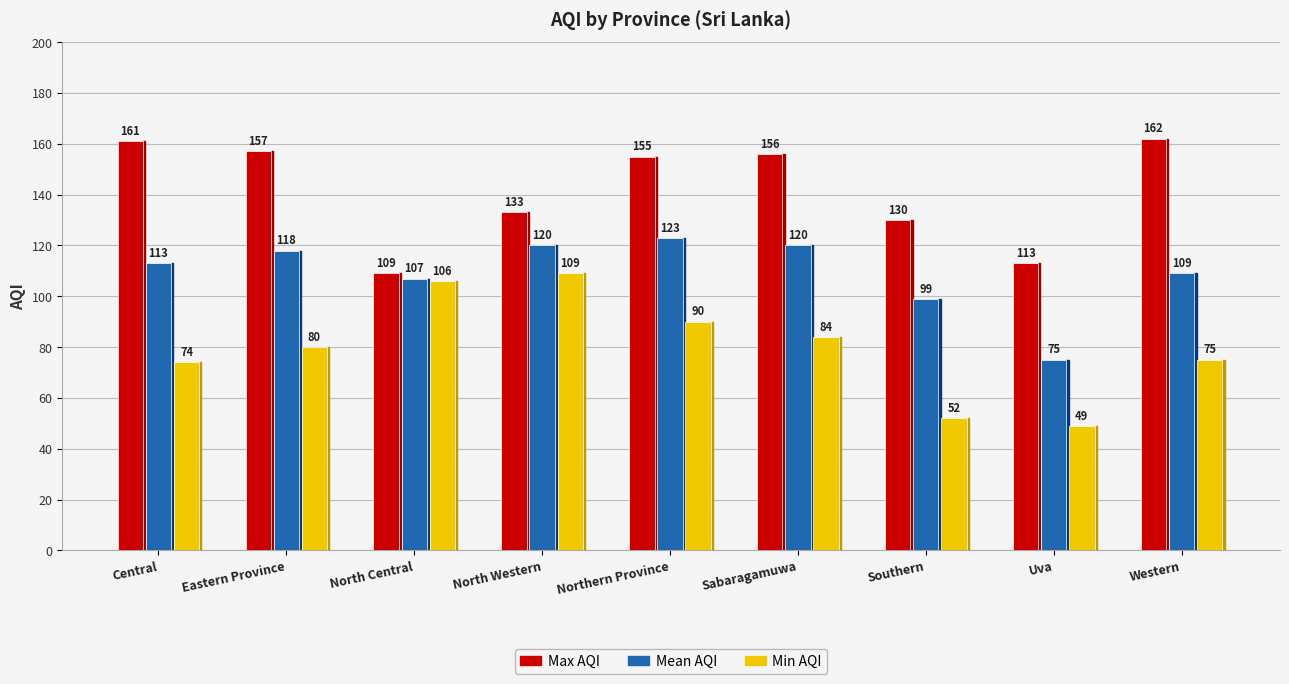

At which category is the sum across all series the highest?

Northern Province